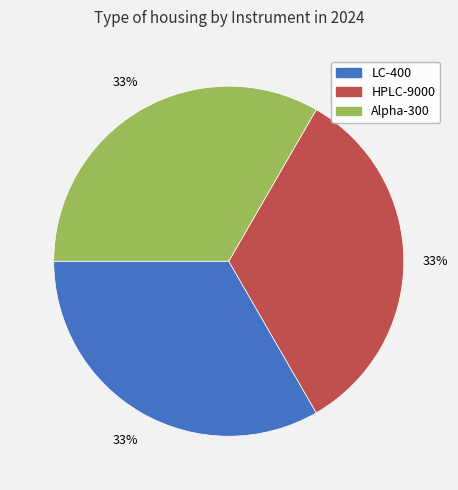

What percentage is the LC-400 slice, to the nearest percent?

33%